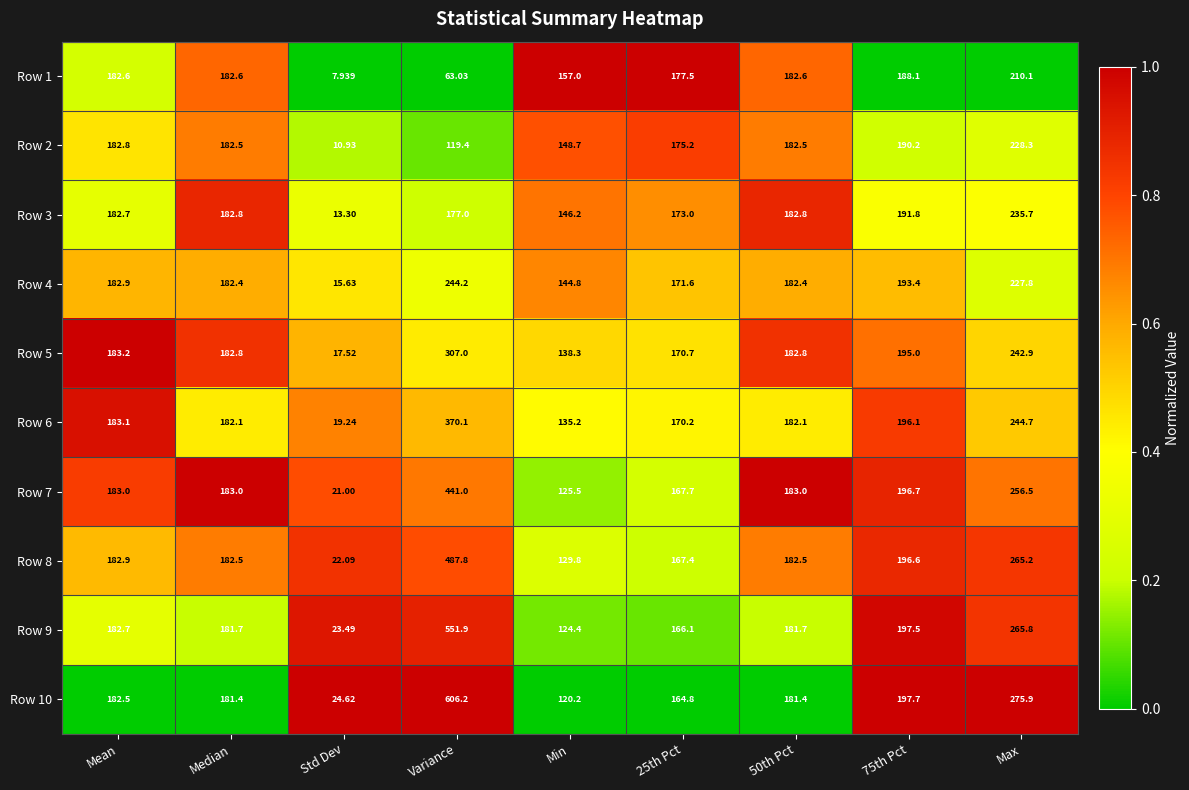

Between Mean and Variance, which series saw the biggest shift?

Row 10